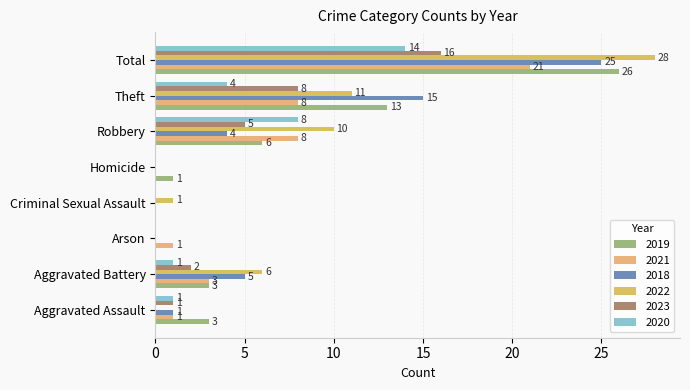

Which series changed the most between Aggravated Assault and Criminal Sexual Assault?

2019